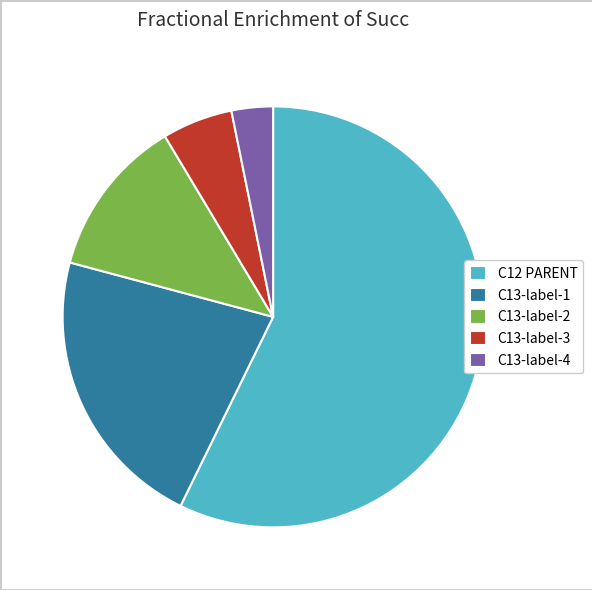

Rank the categories by value from highest to lowest.

C12 PARENT, C13-label-1, C13-label-2, C13-label-3, C13-label-4